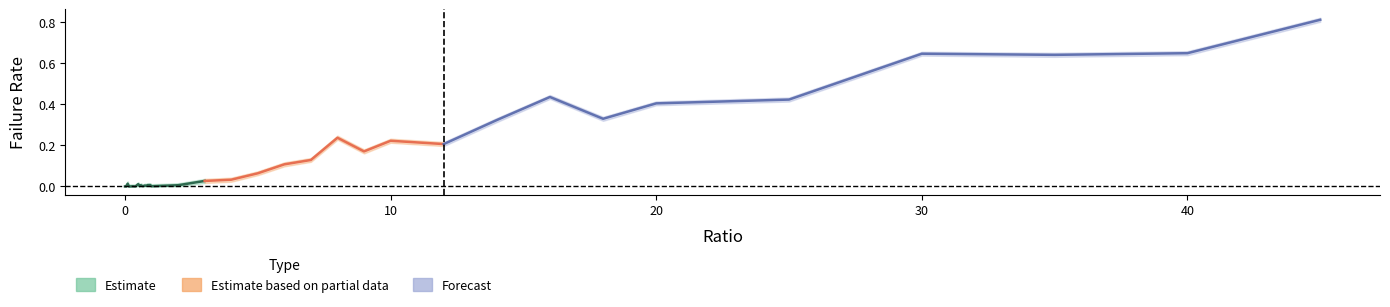

True or false: failRate_upper has more than 0 points higher than both neighbors.

True